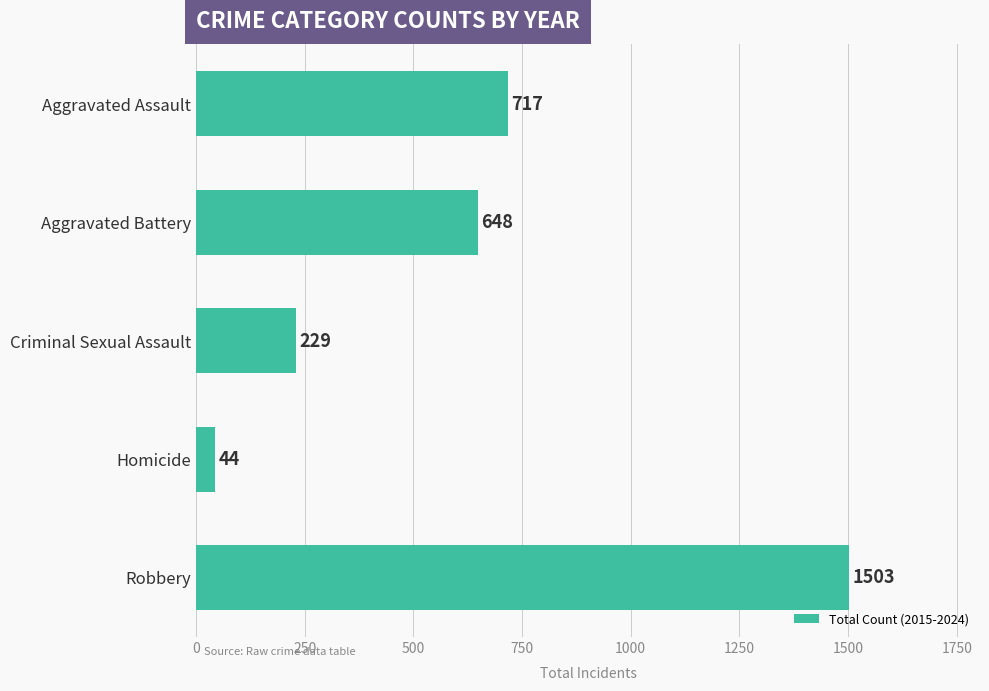

What is the value of the 5th bar from the top?

1503